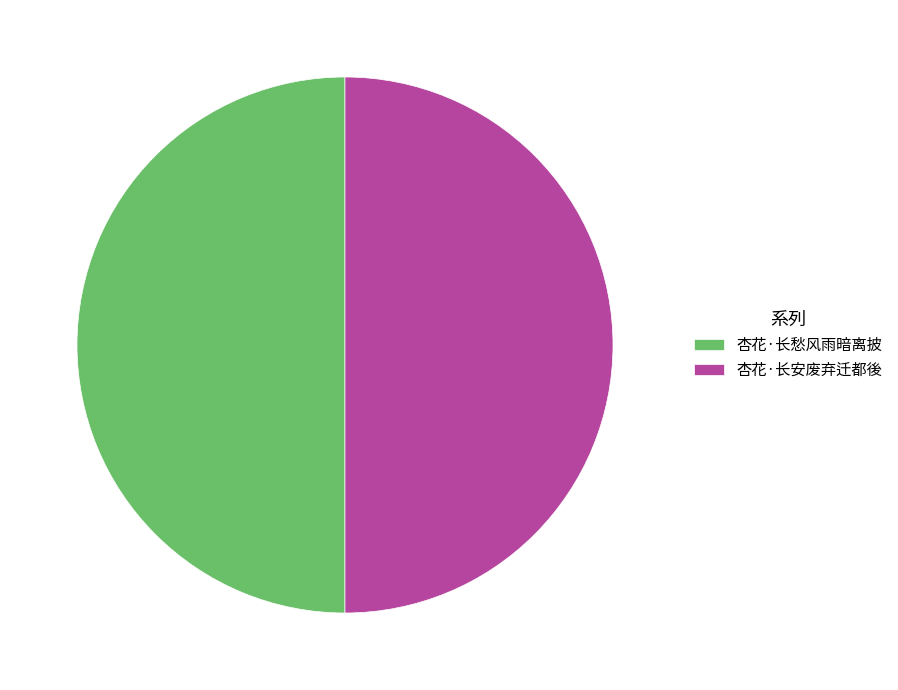

Do 杏花·长安废弃迁都後 and 杏花·长愁风雨暗离披 together represent more than half of the pie?

Yes